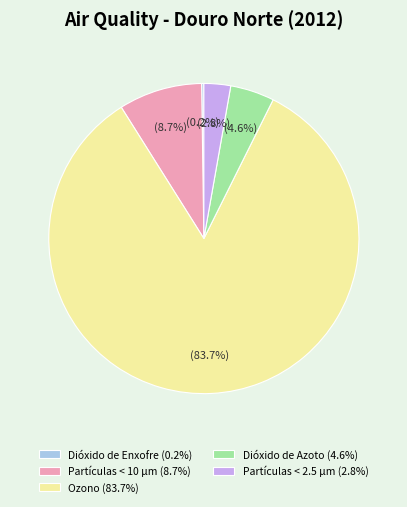

Between Partículas < 10 µm (8.7%) and Partículas < 2.5 µm (2.8%), which is larger?

Partículas < 10 µm (8.7%)